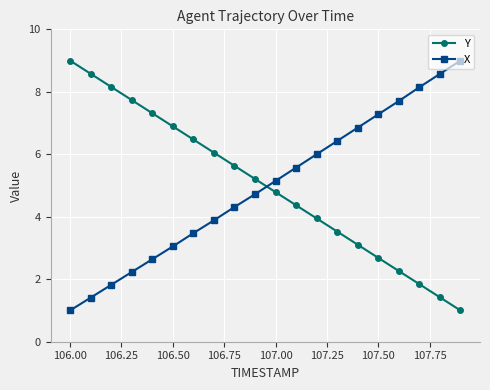

How many values in the Y series exceed 5?

10